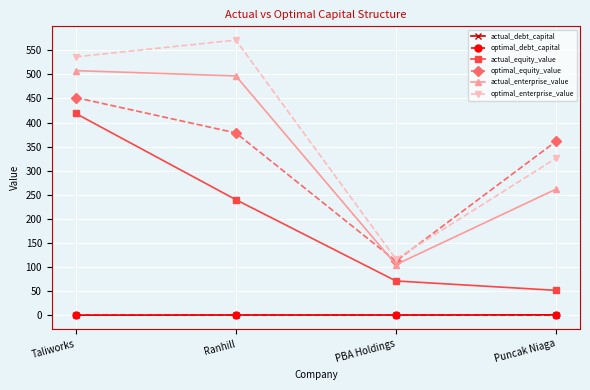

What value does the actual_equity_value series have at PBA Holdings?

71.2